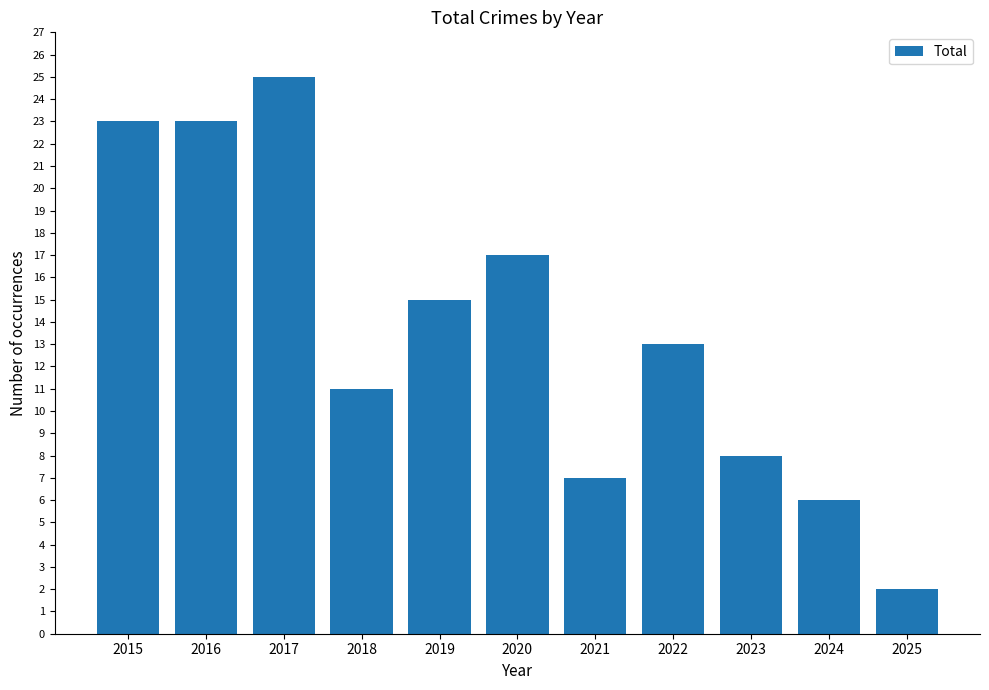

Reading left to right, list all the values displayed in this chart.

2015=23	2016=23	2017=25	2018=11	2019=15	2020=17	2021=7	2022=13	2023=8	2024=6	2025=2